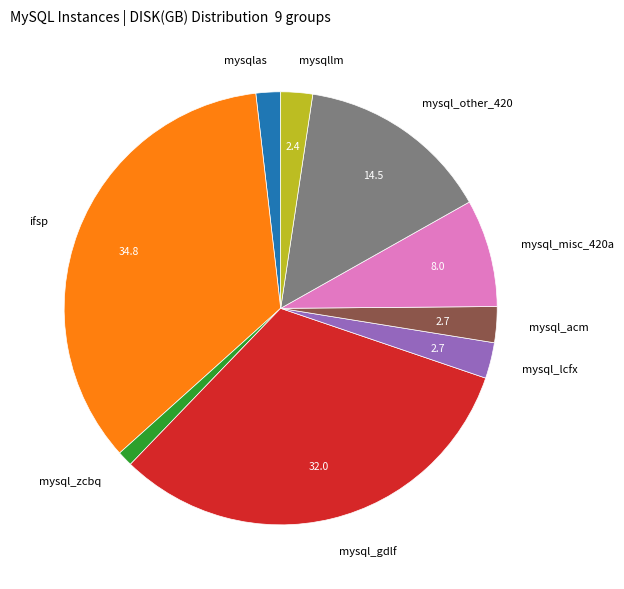

Which has a higher value, mysql_zcbq or mysql_other_420?

mysql_other_420